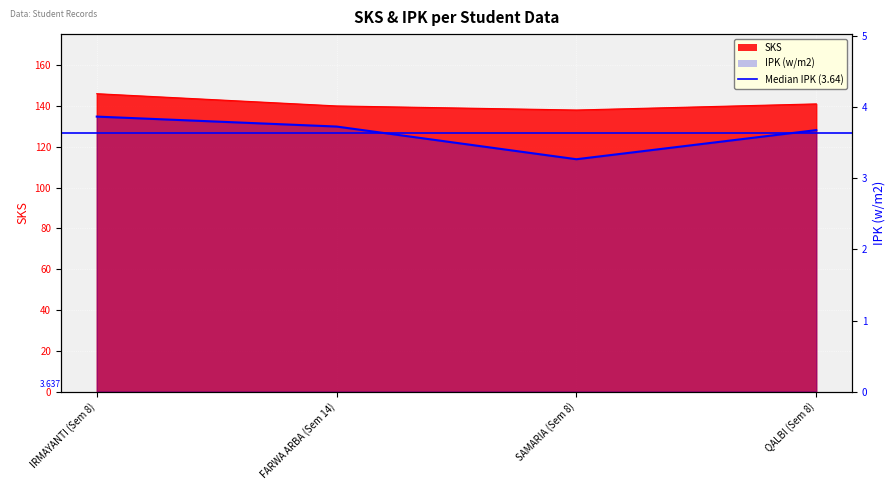

Rank the series by their maximum value, from highest to lowest.

SKS, IPK